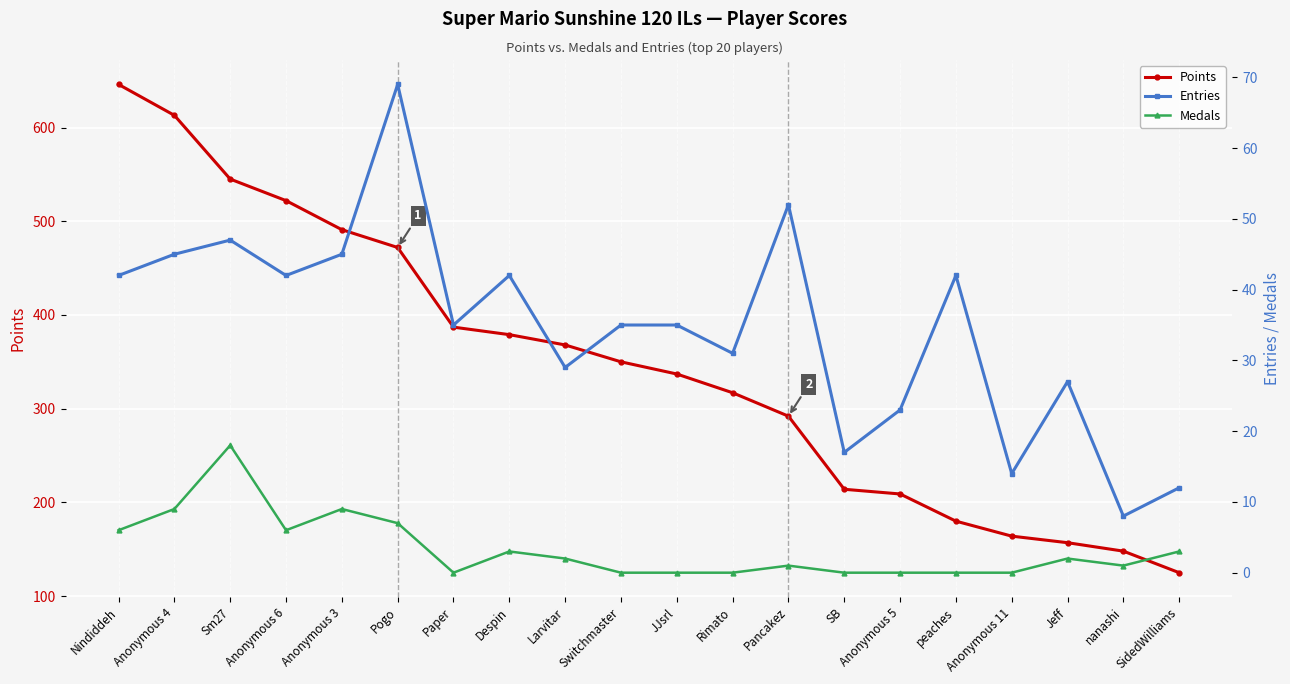

At which label does Points reach its peak?

Nindiddeh